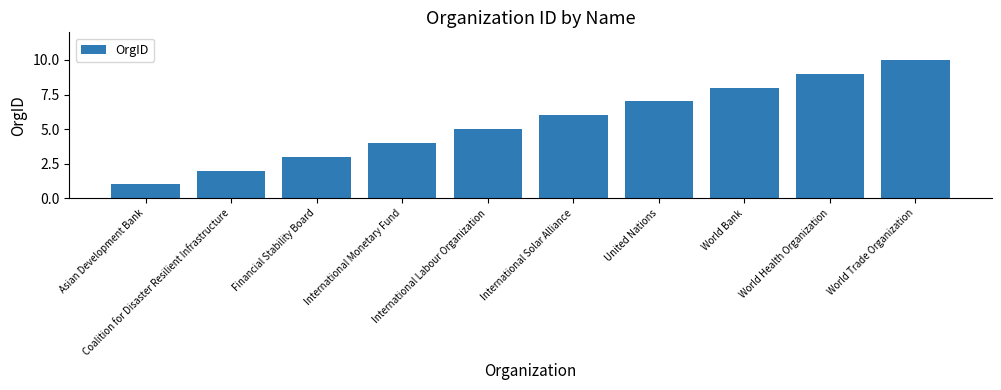

What is the maximum value shown in the chart?

10